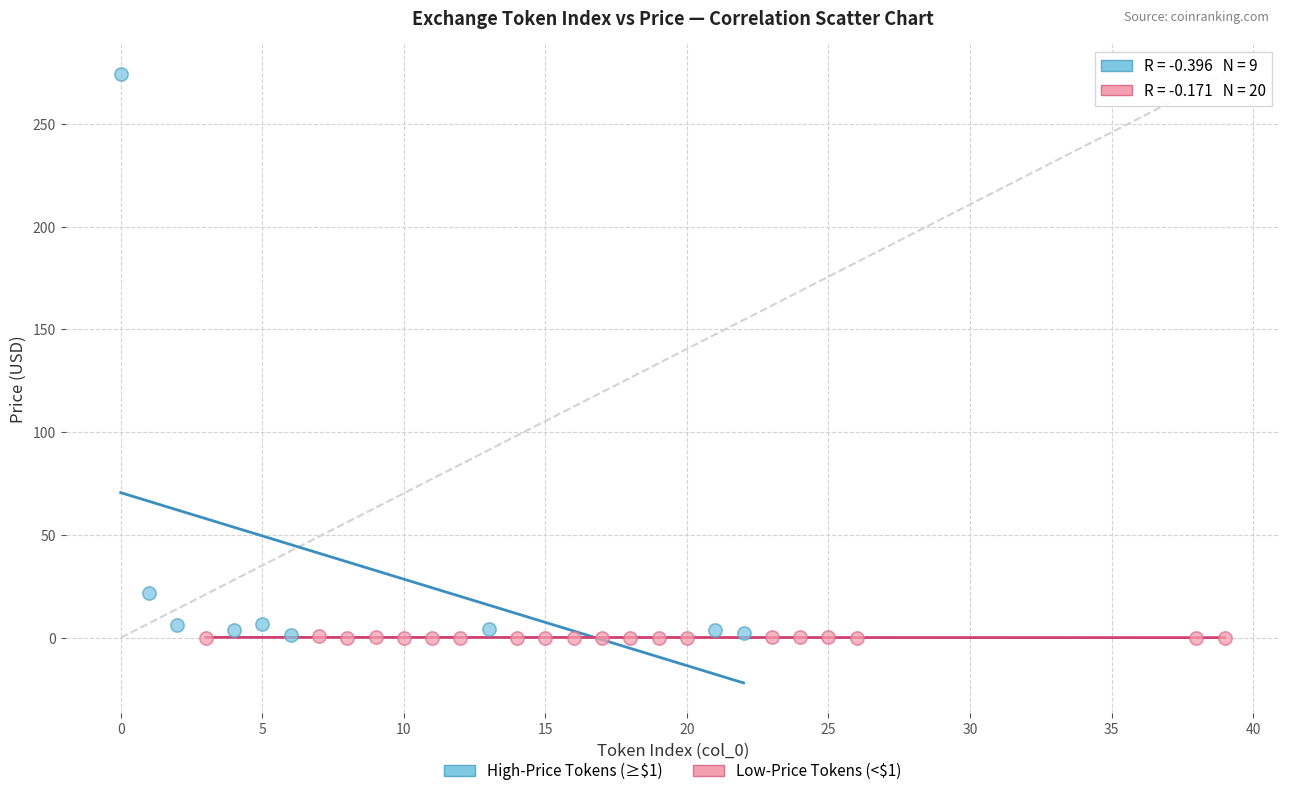

Which series contains the highest Y value?

High-Price Tokens (≥$1)